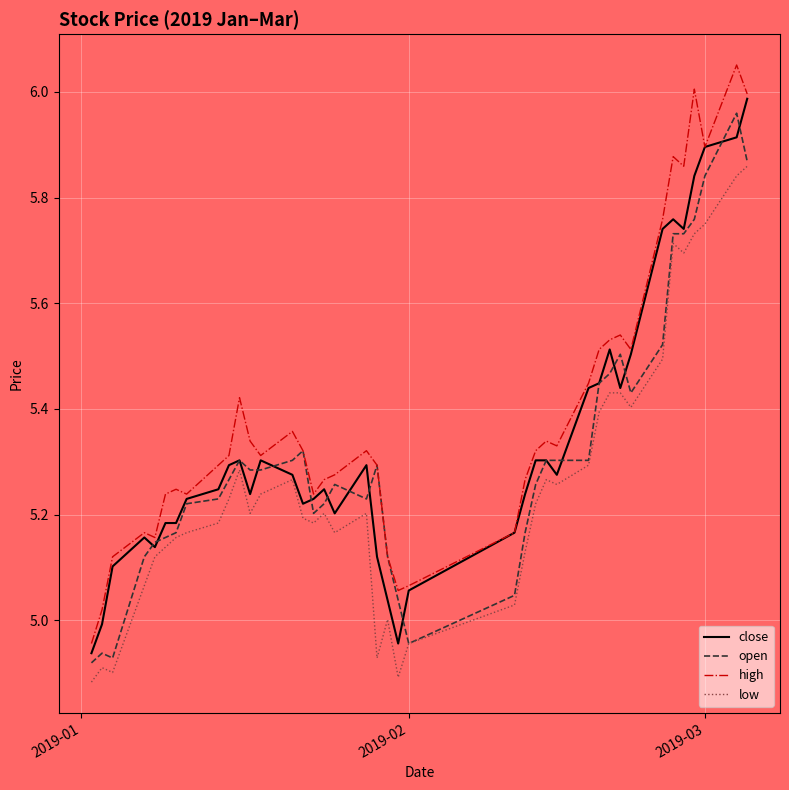

Which series has the largest total across all categories?

high